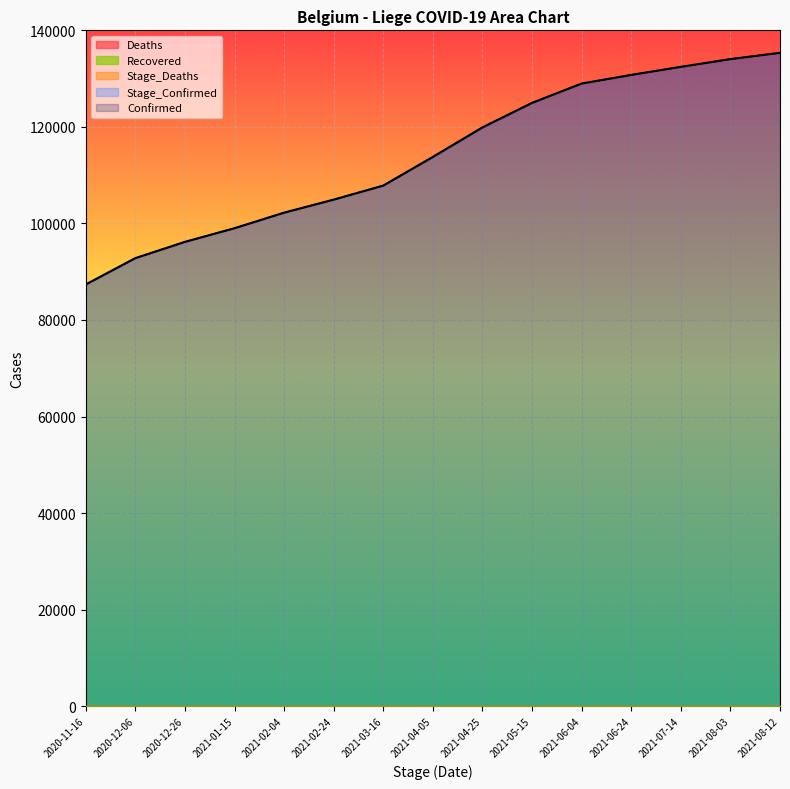

Reading right to left, what are all the values shown in this chart?

Confirmed: 135345	134045	132440	130768	128984	124976	119896	113782	107849	104936	102237	99014	96186	92817	87365
Stage_Confirmed: 135345	134045	132440	130768	128984	124976	119896	113782	107849	104936	102237	99014	96186	92817	87365
Deaths: 0	0	0	0	0	0	0	0	0	0	0	0	0	0	0
Stage_Deaths: 0	0	0	0	0	0	0	0	0	0	0	0	0	0	0
Recovered: 0	0	0	0	0	0	0	0	0	0	0	0	0	0	0